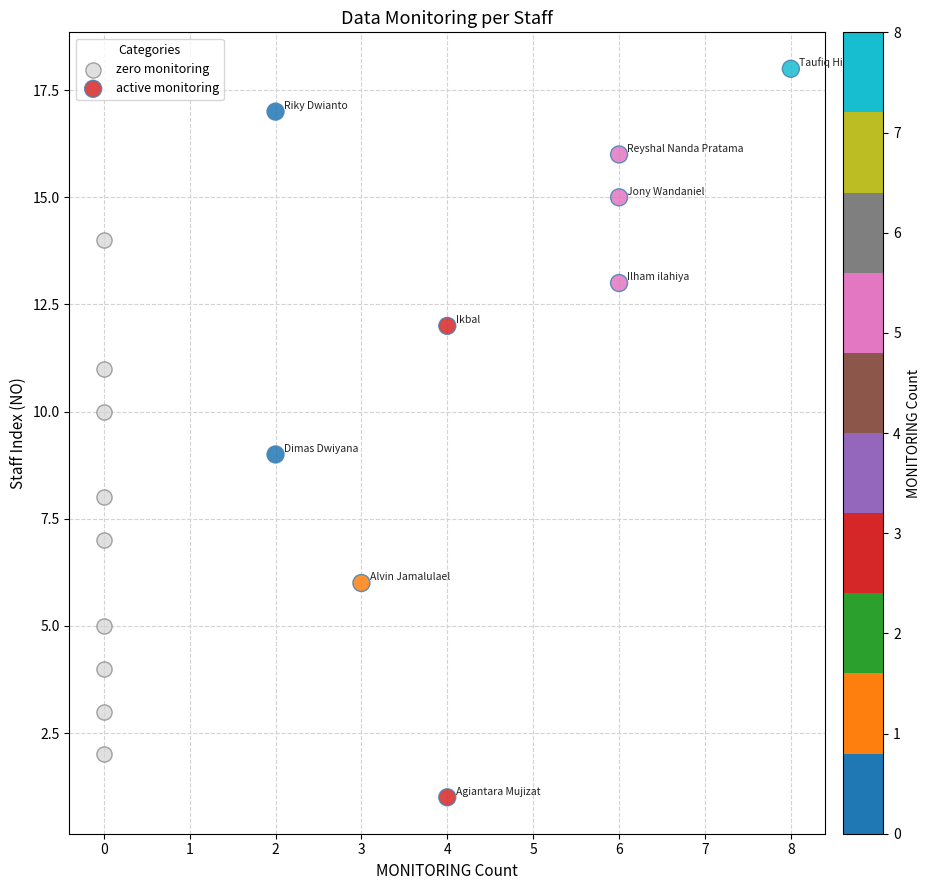

Which series has the largest Y range (max minus min)?

active monitoring